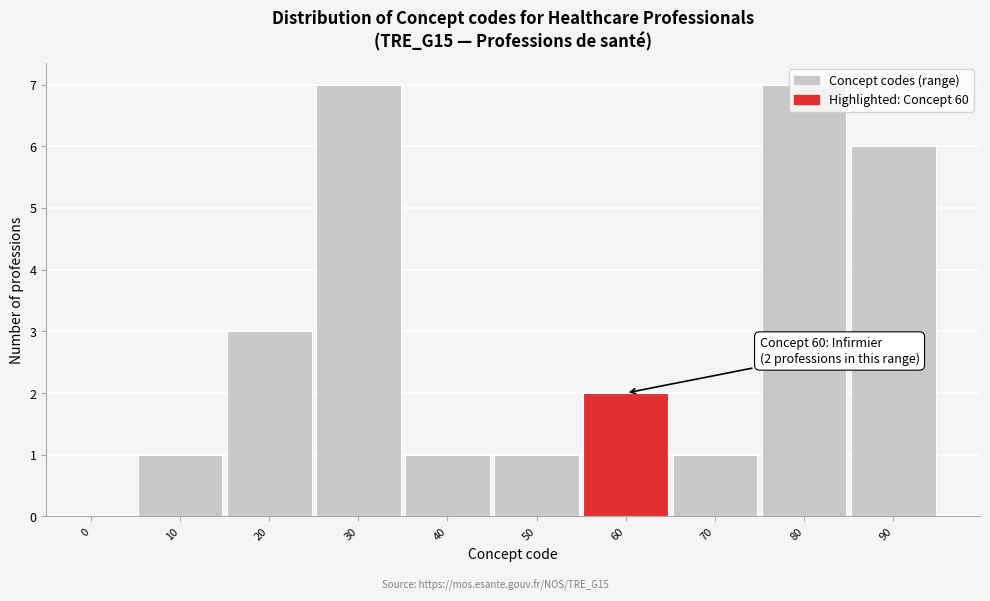

True or false: the data shows 3 at 60.

False